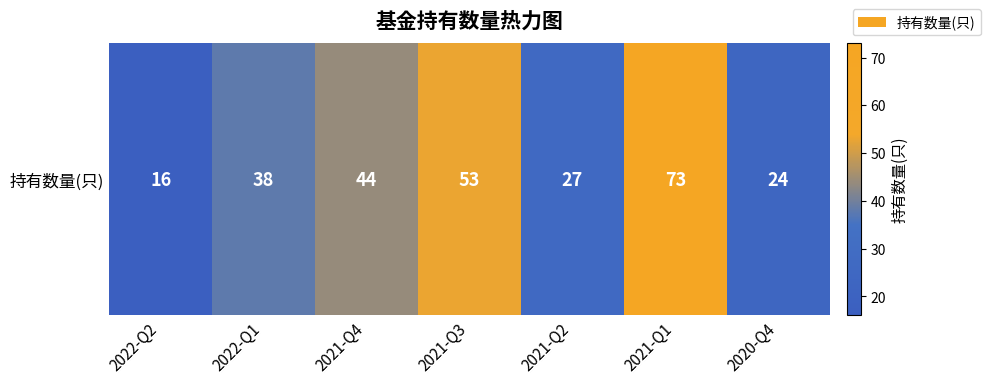

Reading left to right, list all the values displayed in this chart.

2022-Q2=16	2022-Q1=38	2021-Q4=44	2021-Q3=53	2021-Q2=27	2021-Q1=73	2020-Q4=24